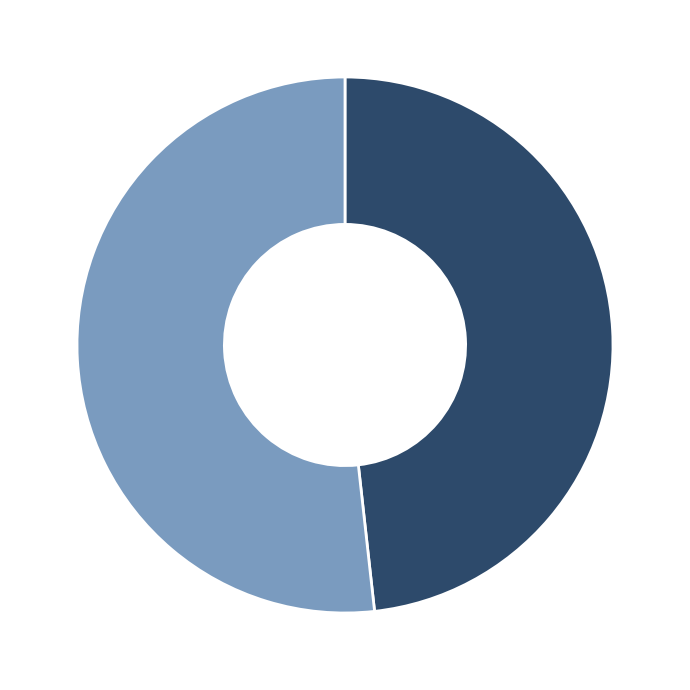

Does any single category account for the majority?

Yes